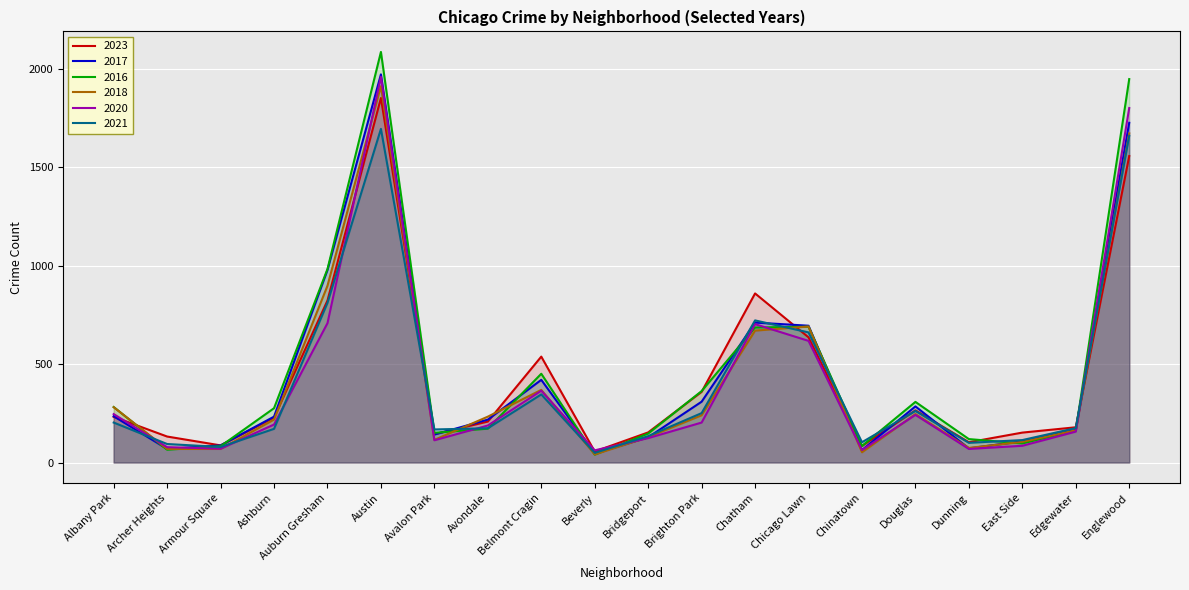

Which category has the lowest value in the 2023 series?

Beverly